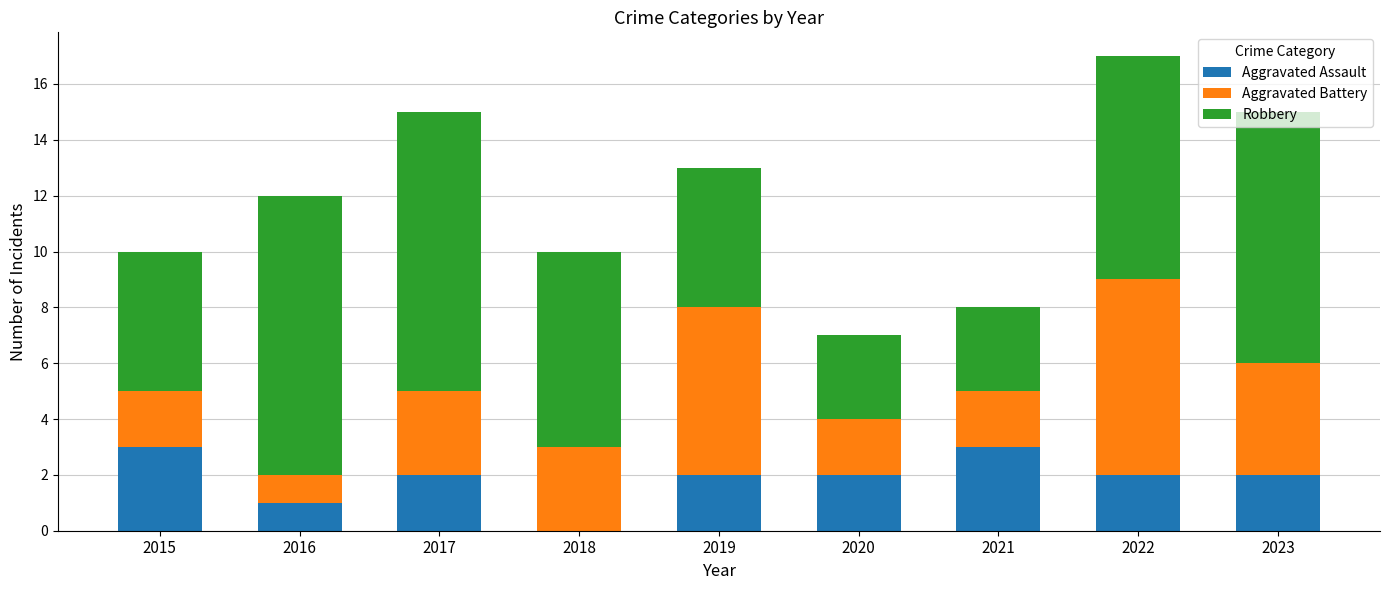

What is the total value across all series at 2020?

7